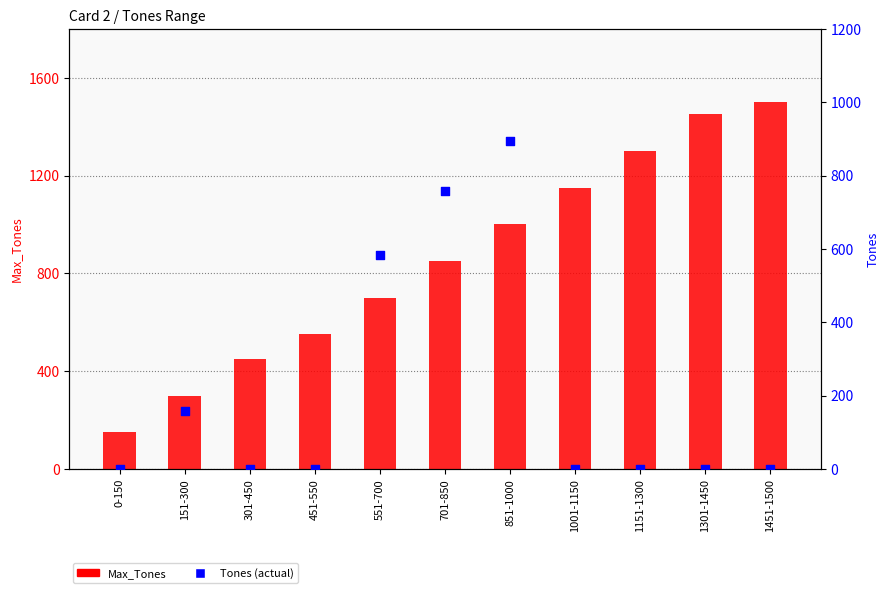

Which series reaches the minimum Y coordinate?

Tones